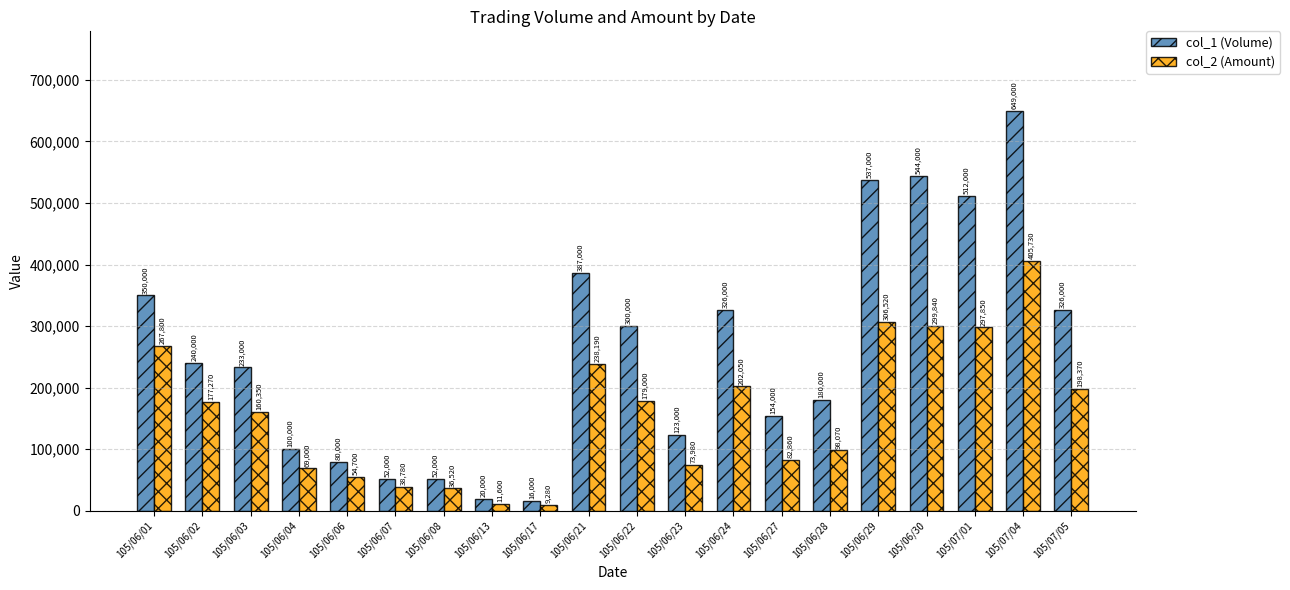

Count the number of categories in the chart.

20